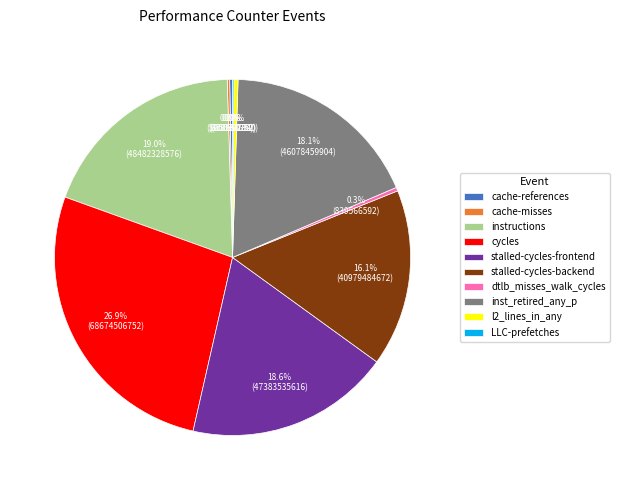

Approximately how many times larger is the value at instructions compared to stalled-cycles-backend?

1.2